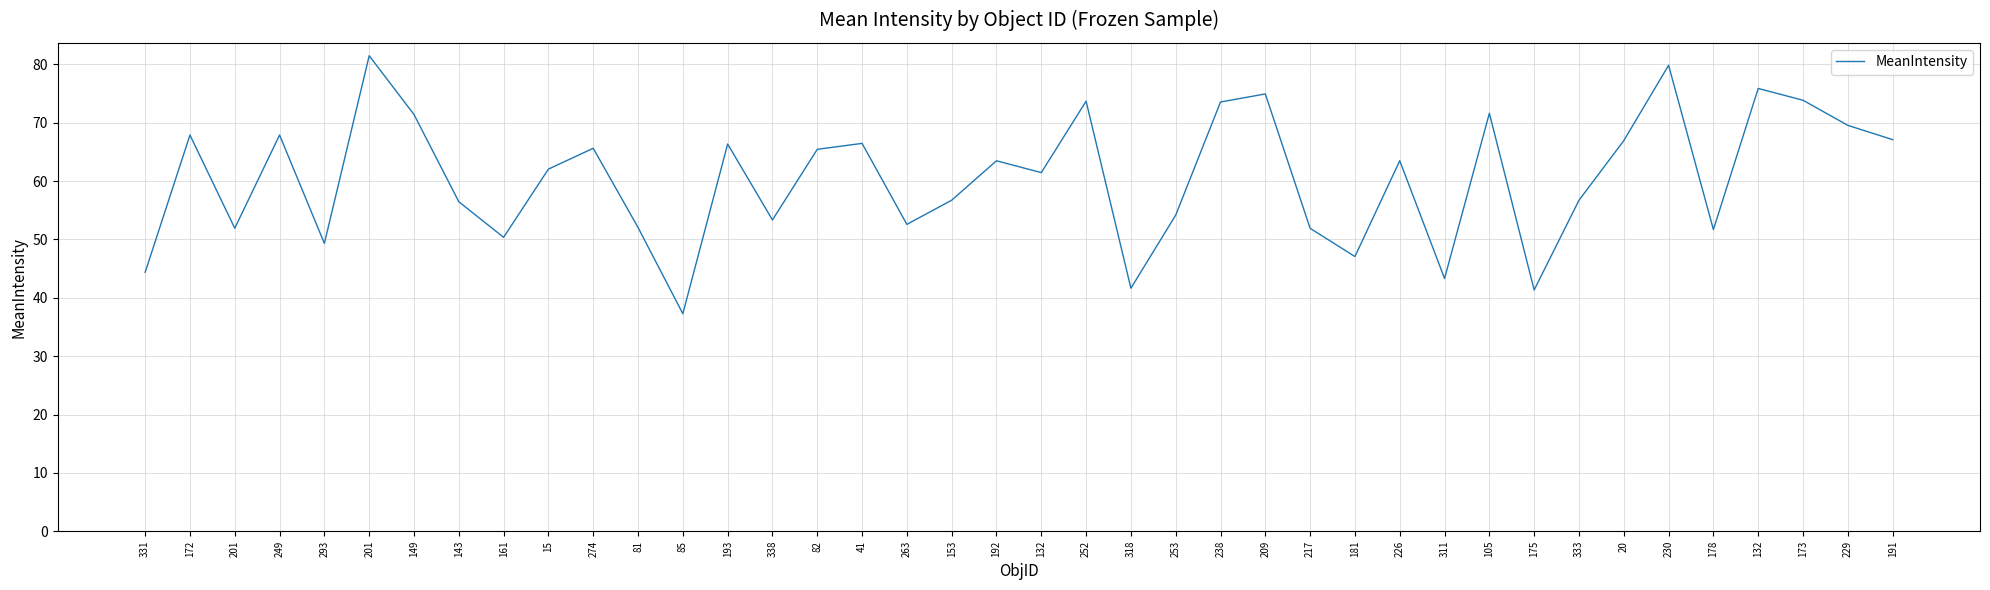

Is this an area chart (filled region under the line)?

No